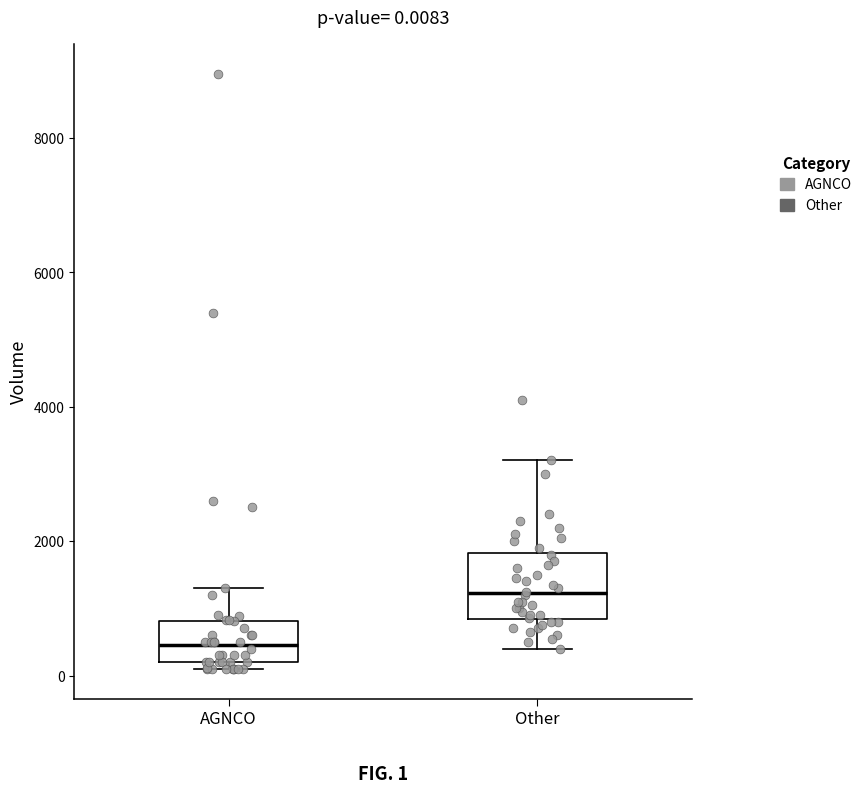

Which box is the tallest, from its lower edge to its upper edge?

Other